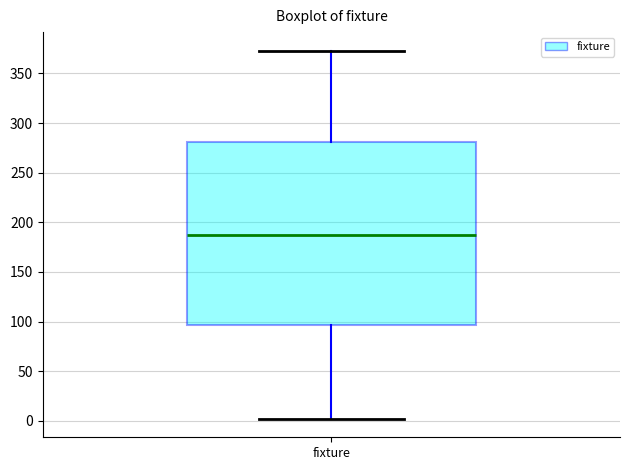

Transcribe this box plot: give where the median line is, the range the box spans, and where the two whiskers end, as read against the y-axis. The values are not printed on the chart, so give them approximately, as read against the axis.

median 190, box 95 to 280, whiskers 0 to 375